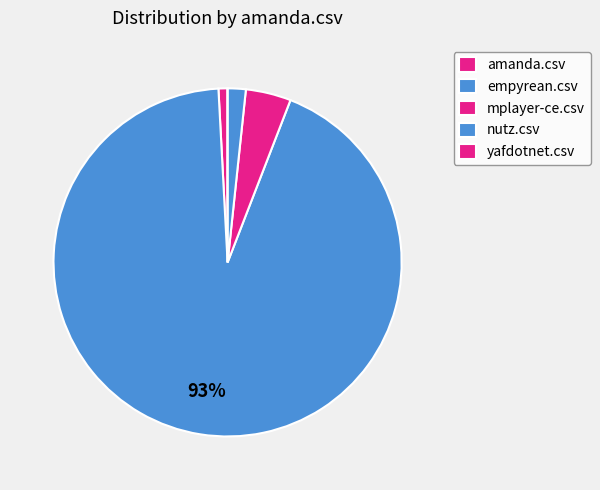

Which slice is the largest?

empyrean.csv